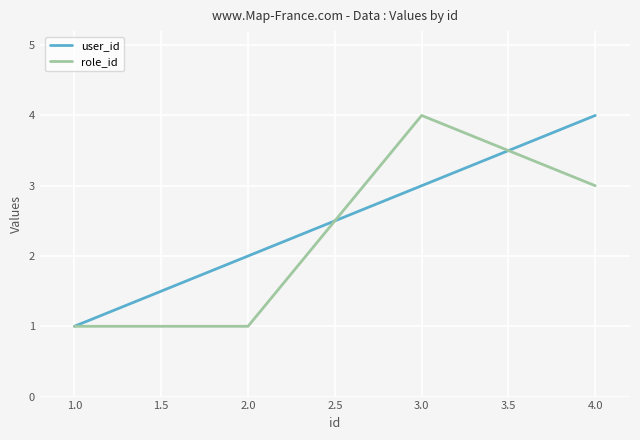

At which label does user_id reach its minimum?

1.0